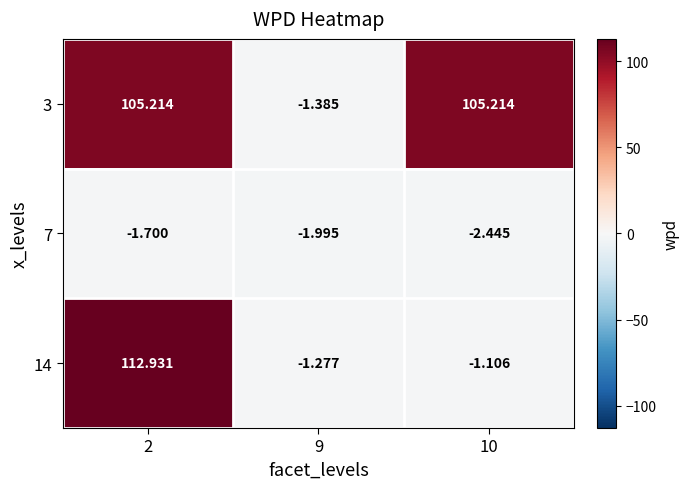

Which label corresponds to the smallest value in the chart?

10